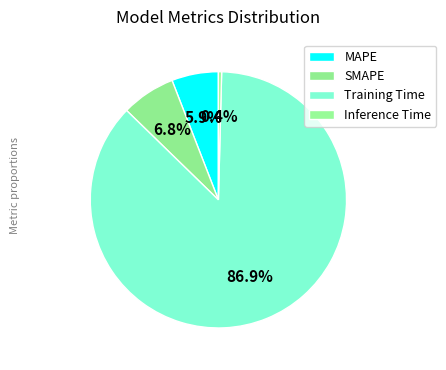

How many slices are in this pie chart?

4